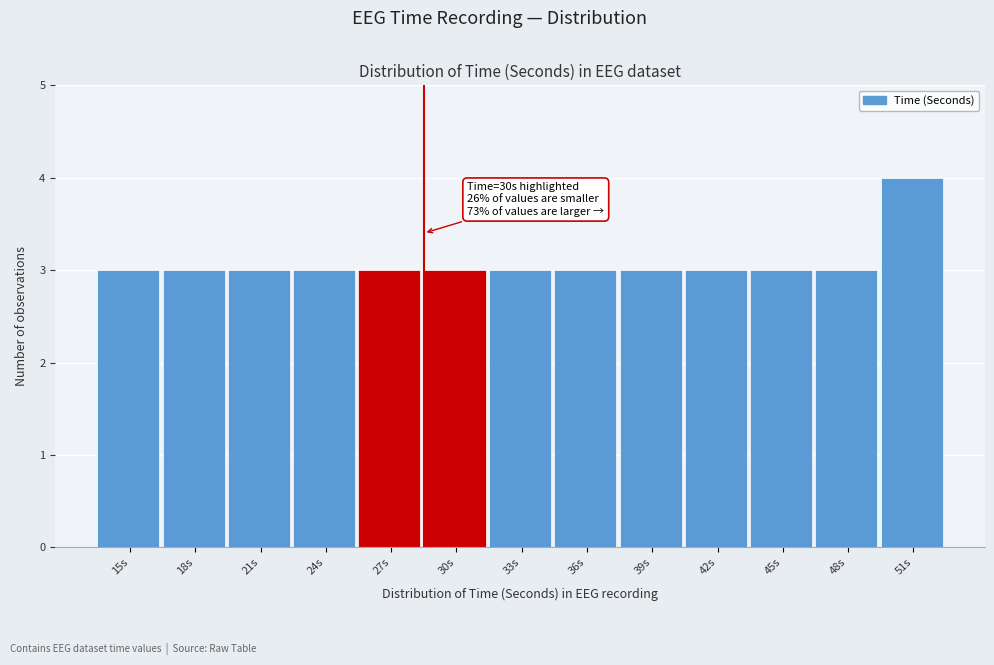

Reading left to right, transcribe all the data shown in this chart.

3	3	3	3	3	3	3	3	3	3	3	3	4